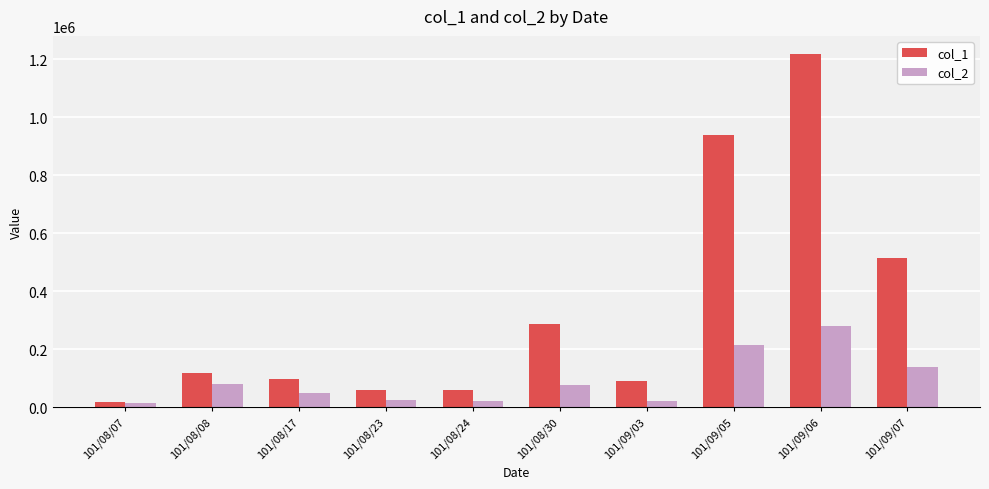

Between 101/08/08 and 101/08/30, which series saw the biggest shift?

col_1